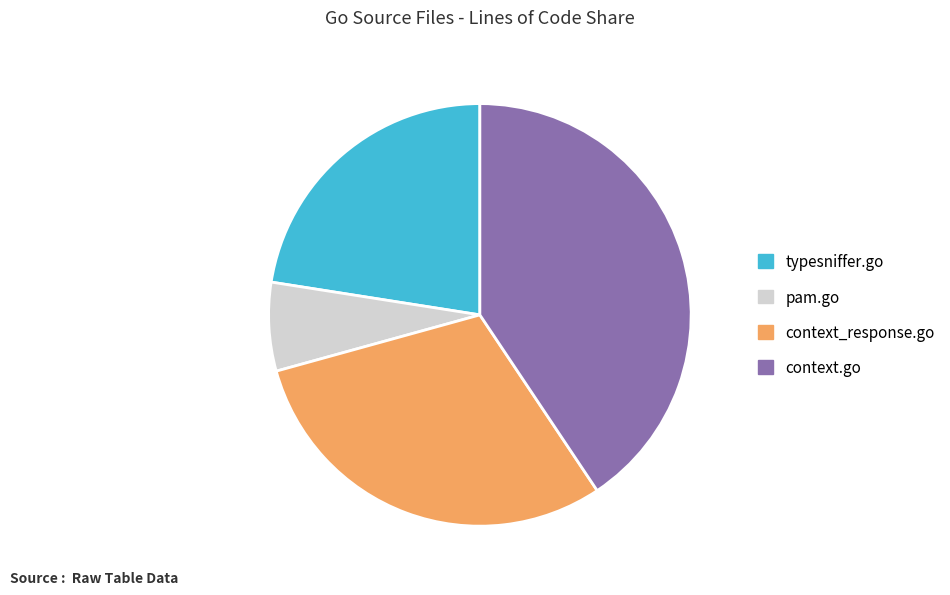

Between context.go and context_response.go, which is larger?

context.go